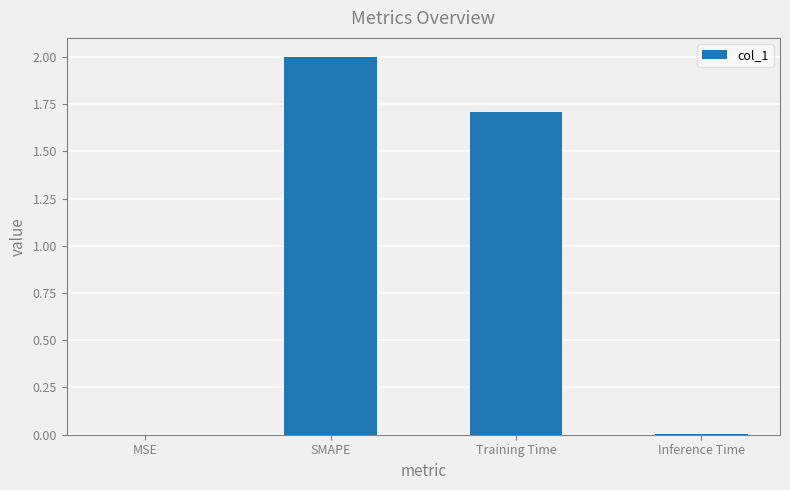

Which has a higher value, SMAPE or Inference Time?

SMAPE